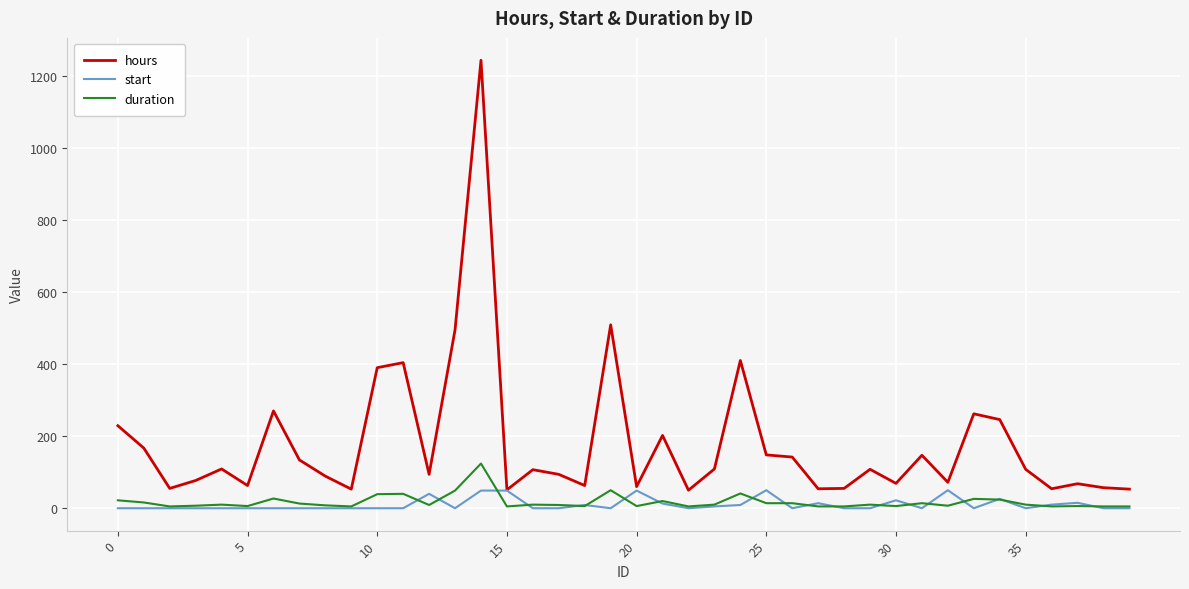

True or false: hours and duration intersect in this chart.

False